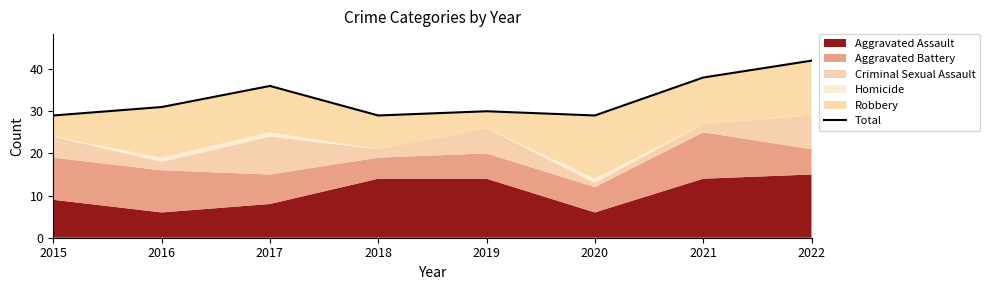

What is the value of the 3rd point from the left?

36